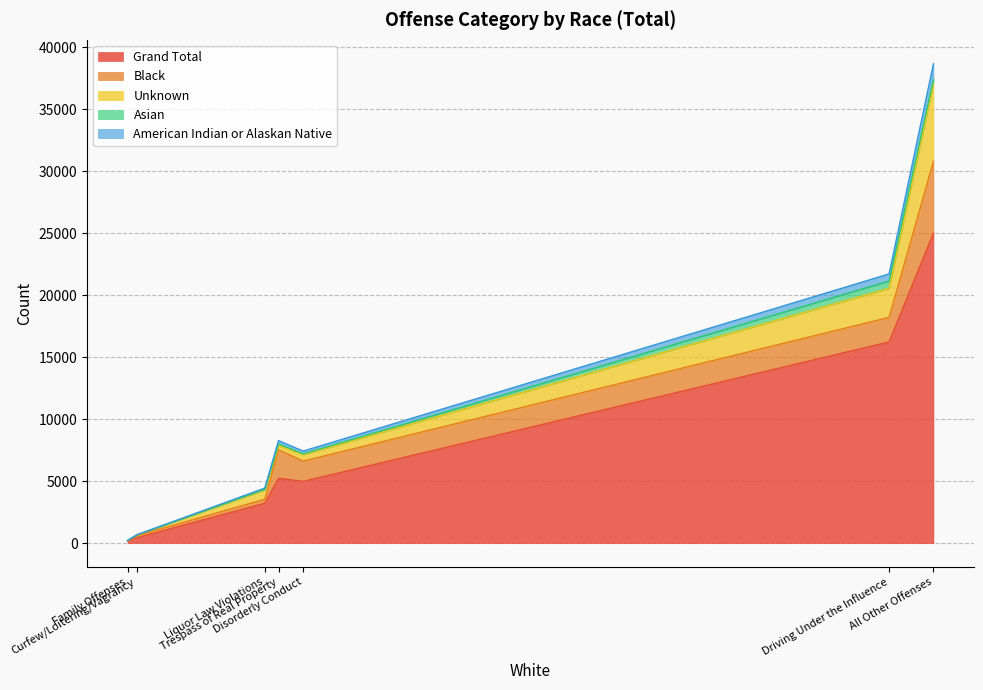

At which category is the sum across all series the highest?

All Other Offenses